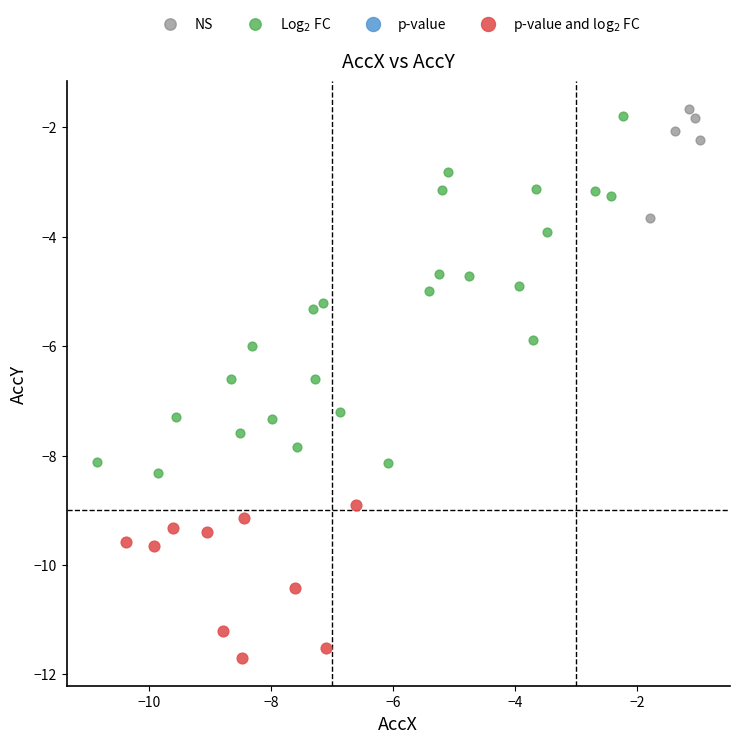

Which series contains the lowest Y value?

p-value and log$_2$ FC